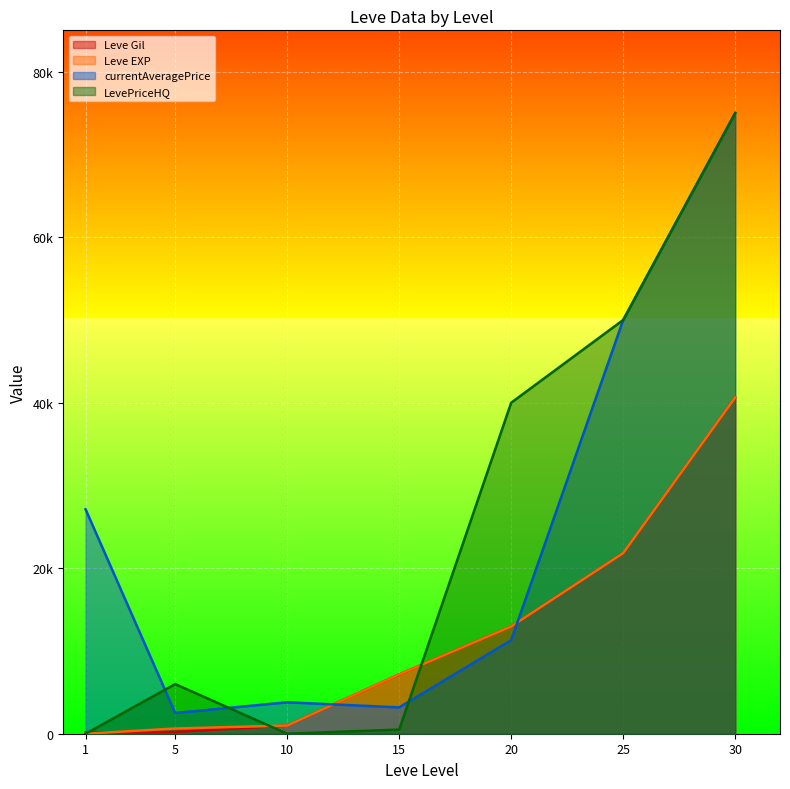

Between 20 and 15, which is larger?

20